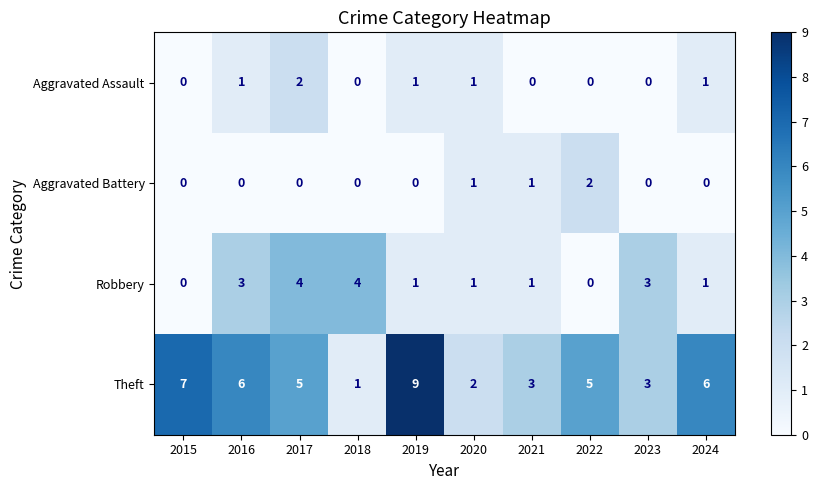

Which series has the largest total across all categories?

Theft